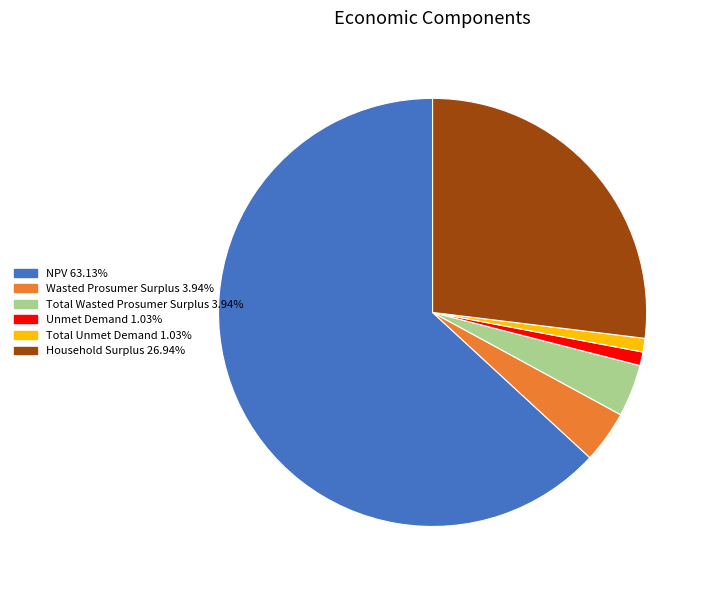

What is the ratio of the value at Household Surplus 26.94% to the value at Total Wasted Prosumer Surplus 3.94%?

6.8